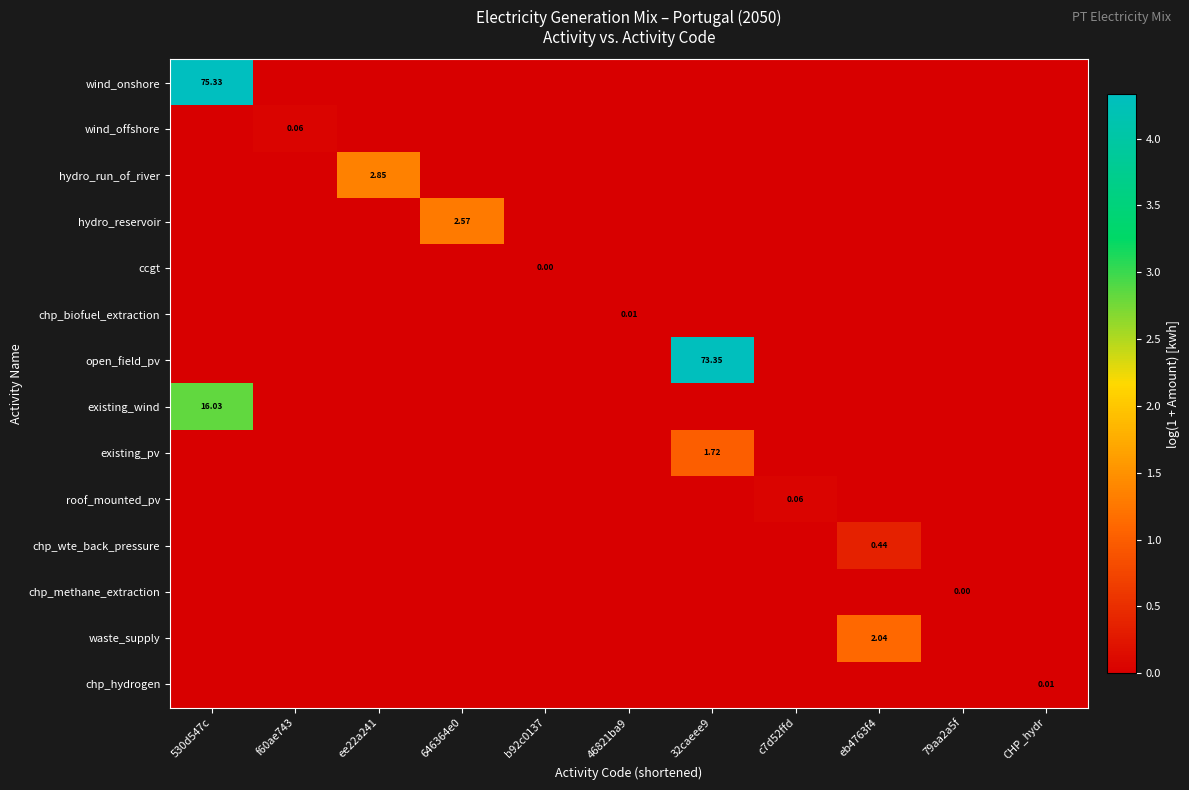

Which series changed the most between ee22a241 and b92c0137?

hydro_run_of_river